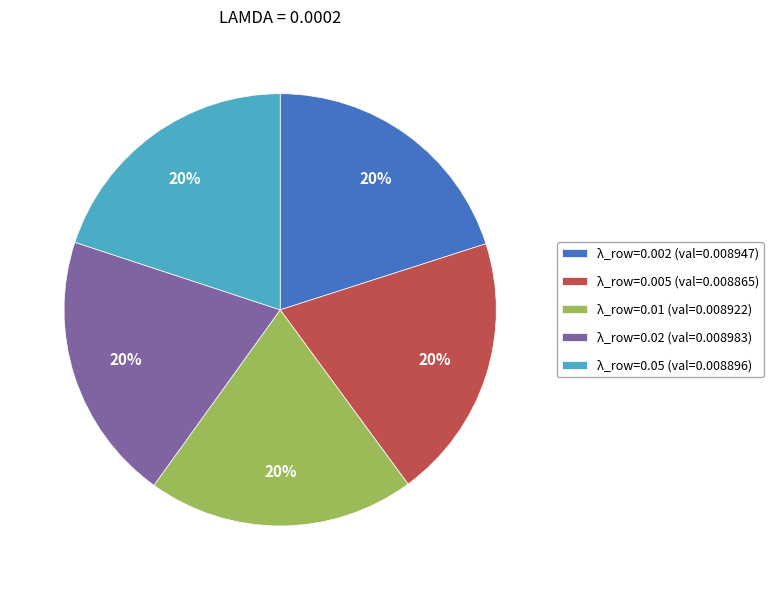

Combined, do λ_row=0.002 (val=0.008947) and λ_row=0.01 (val=0.008922) account for over 50%?

No